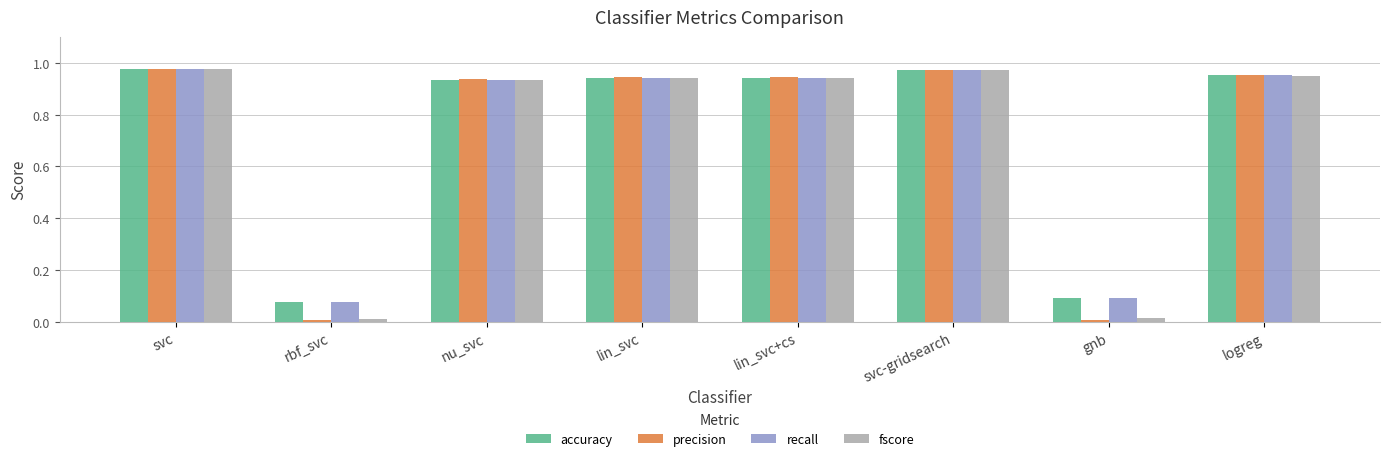

The fscore series shows 0.0 at gnb. True or false?

True